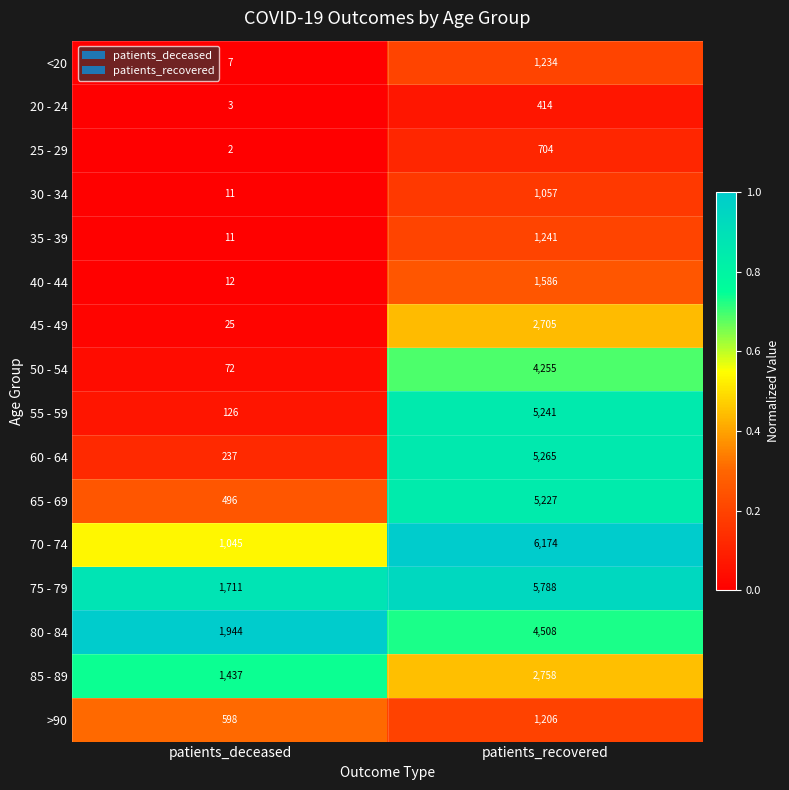

Is it true that 25 - 29 equals 390 at patients_recovered?

False